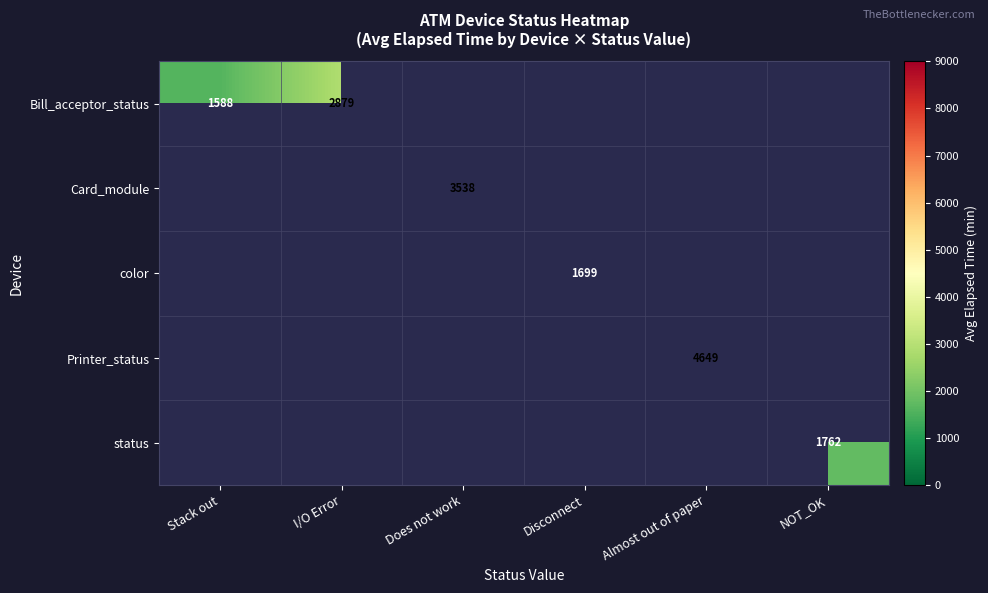

Between Disconnect and Almost out of paper, which is larger?

Almost out of paper